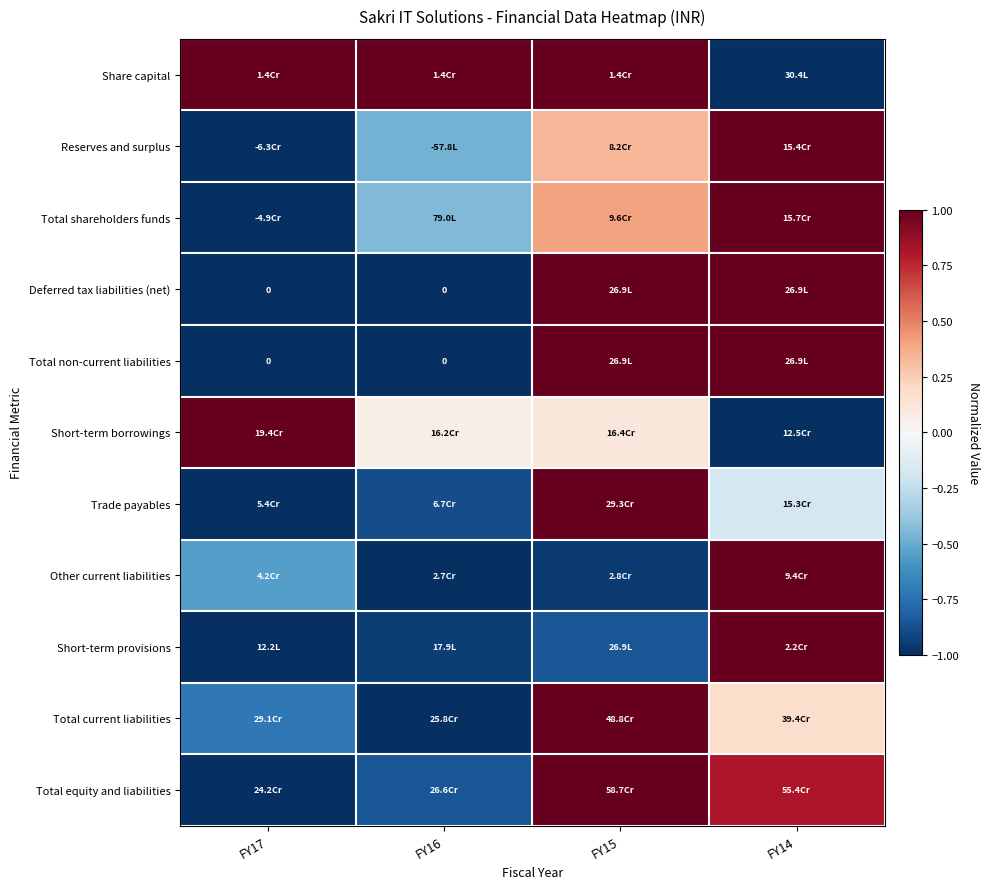

At which label does Total current liabilities reach its peak?

FY15